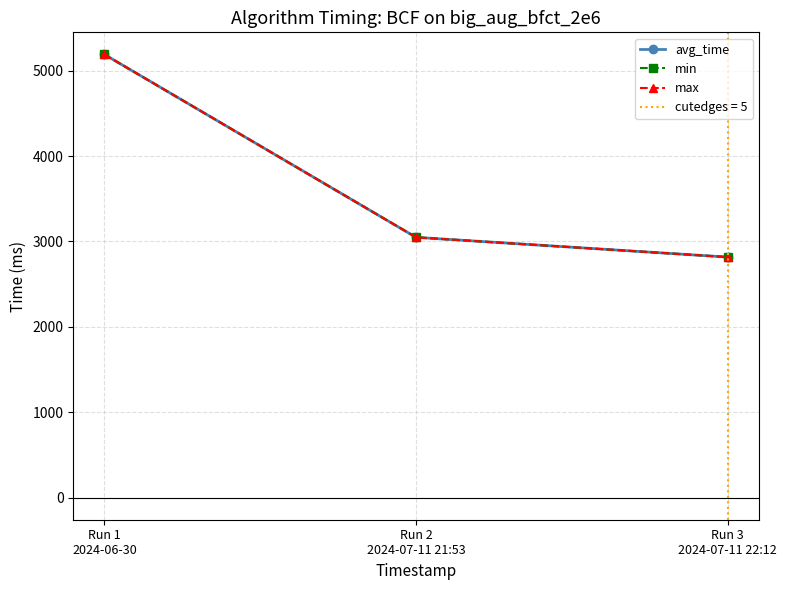

Count the number of categories in the chart.

3